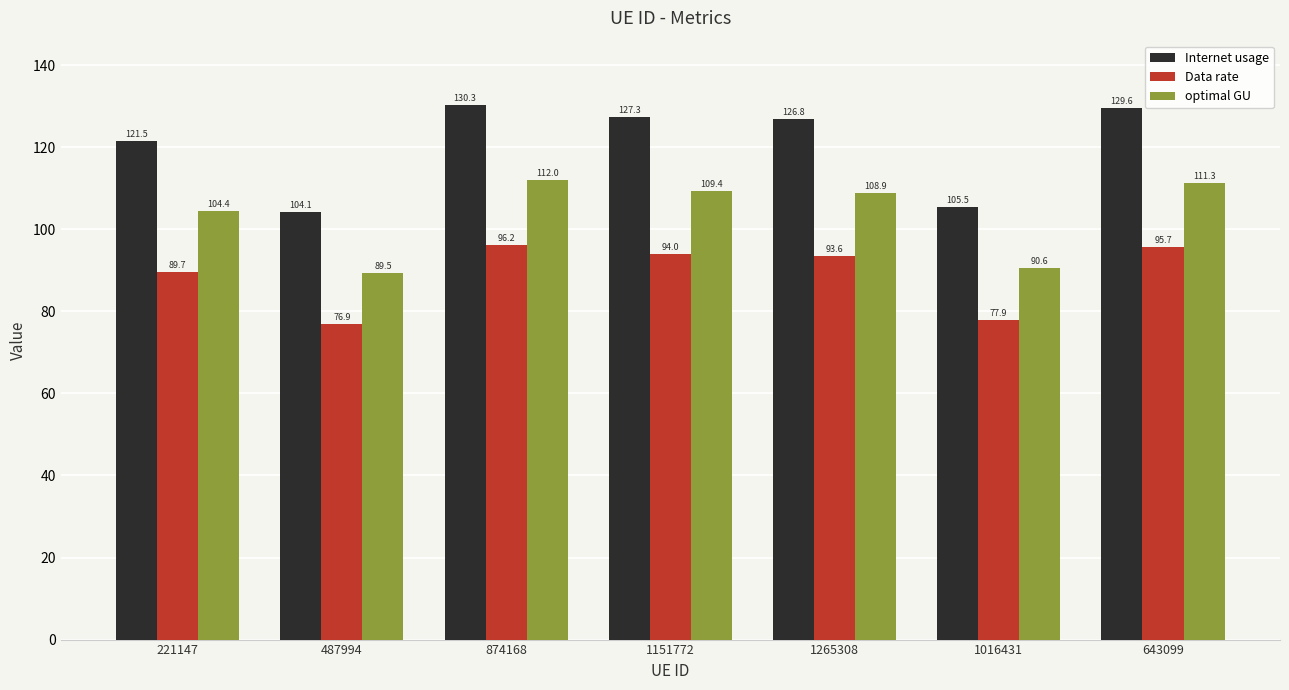

What is the spread (max minus min) of values at 487994?

27.3